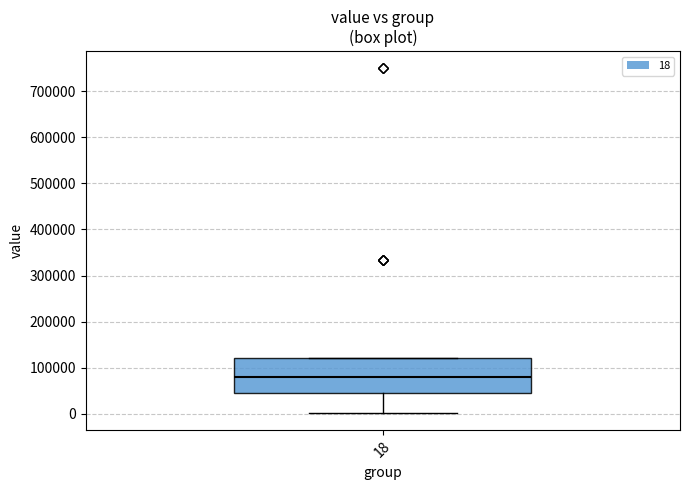

Where is the upper edge of the box at x = 18 on the y-axis? The values are not printed on the chart, so give them approximately, as read against the axis.

120000